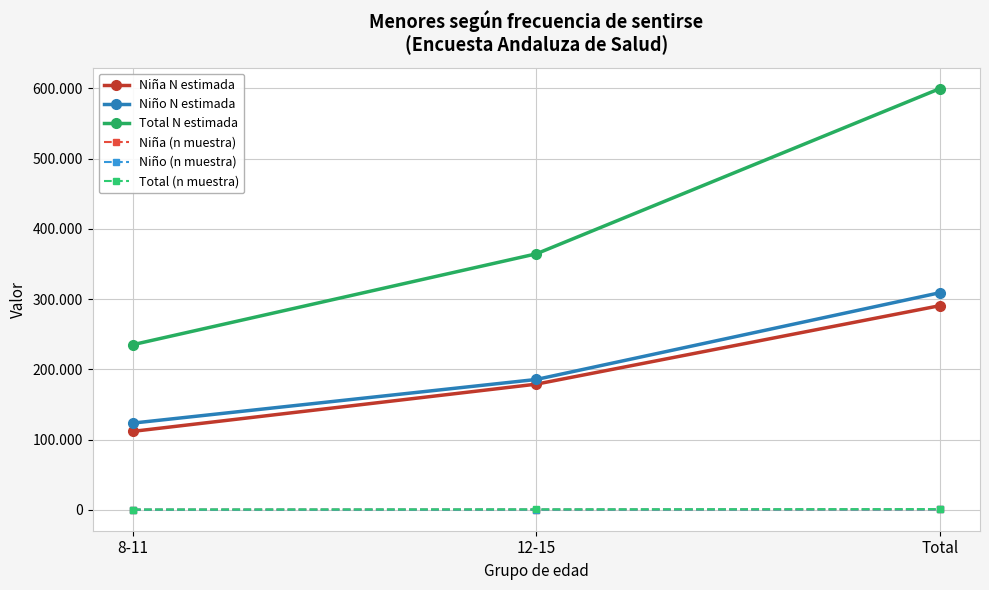

At which category is the sum across all series the highest?

Total